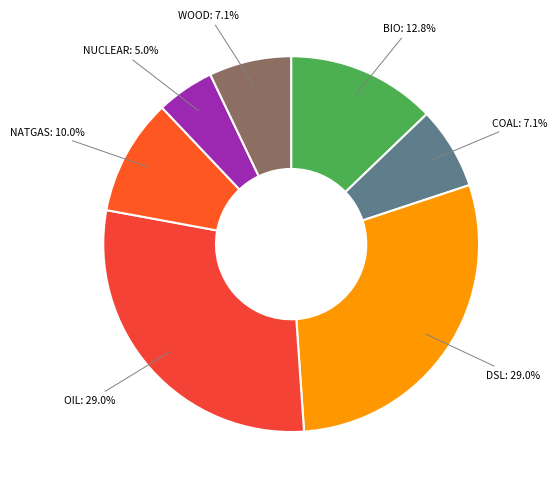

Is there any slice that represents more than half of the pie?

No